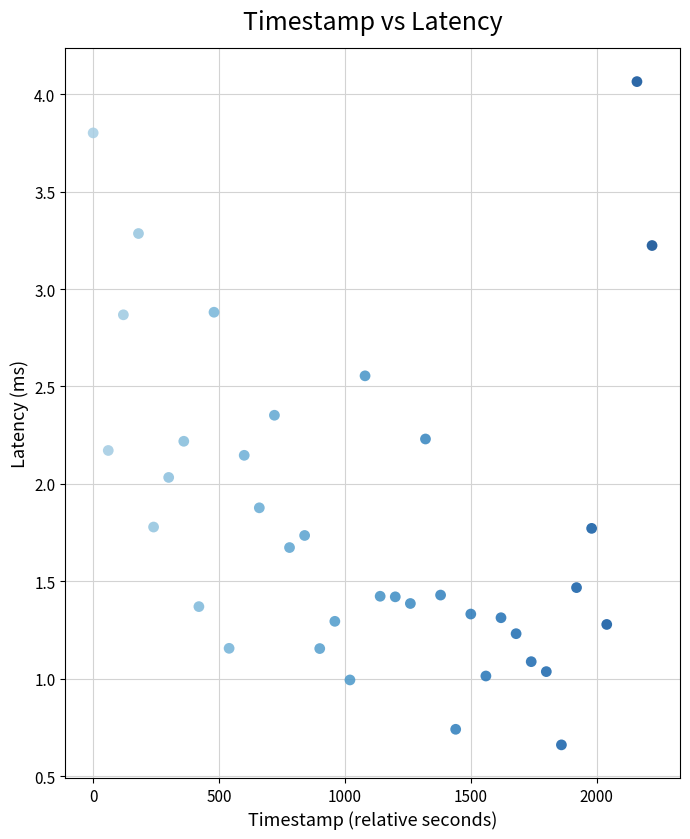

What is the range of X values (max minus min)?

2220.0